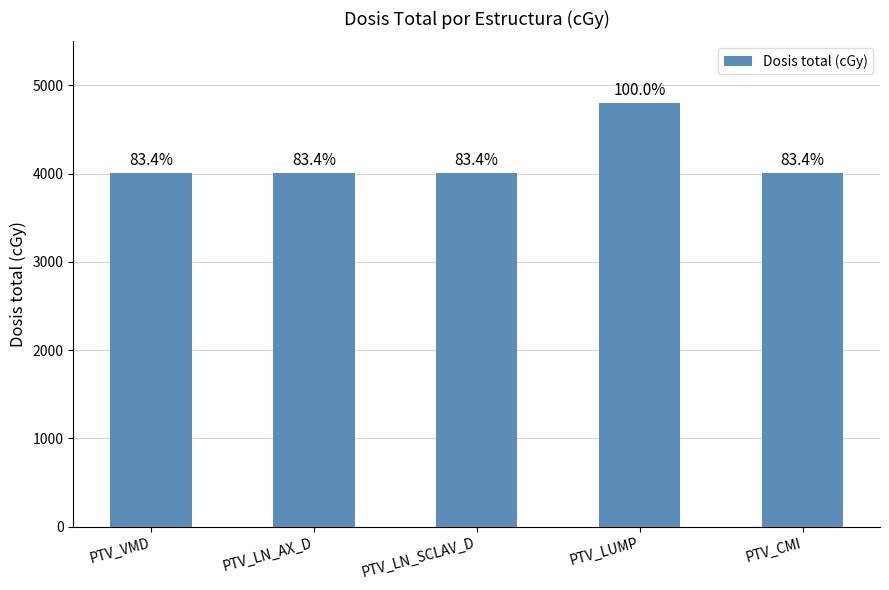

What is the label of the 4th bar from the left?

PTV_LUMP